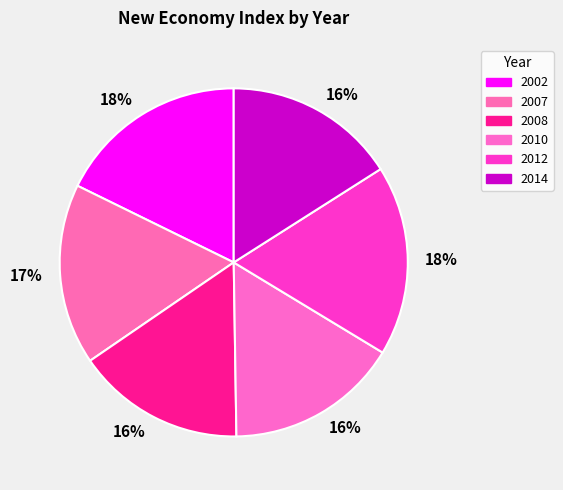

Count the number of slices in the pie.

6